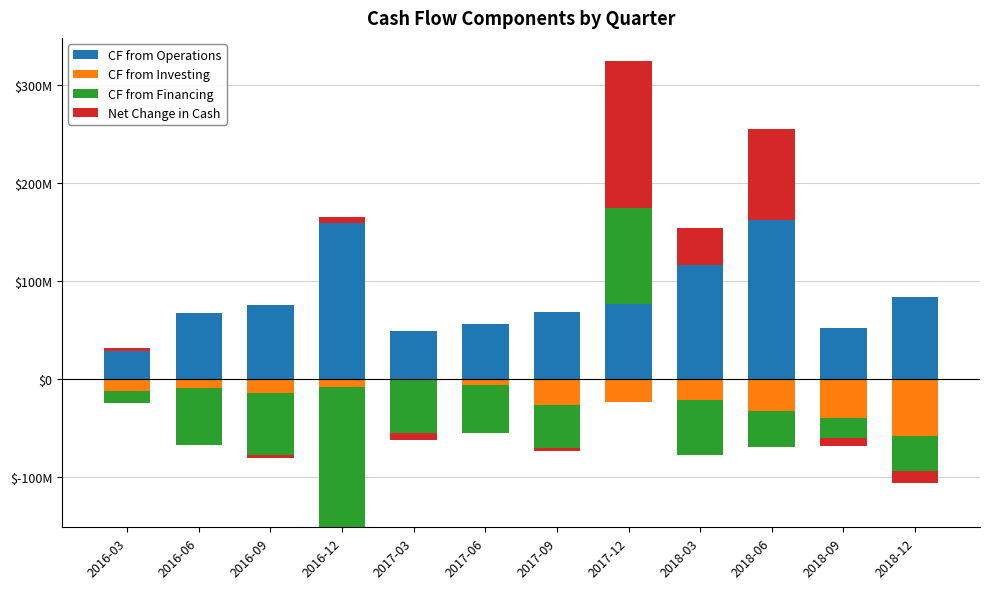

What position from the right is 2017-03?

8